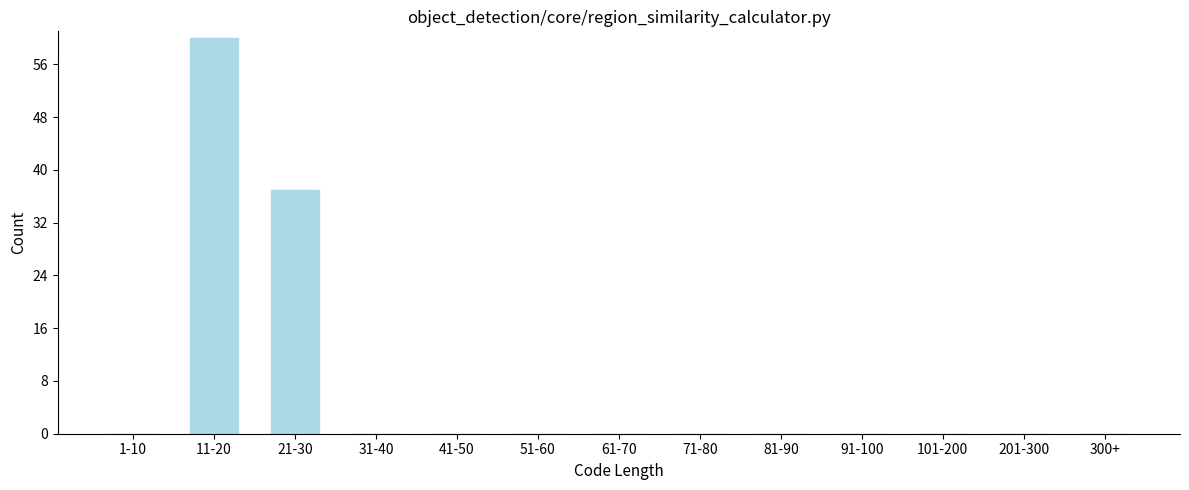

Reading left to right, list all the values displayed in this chart.

1-10=0	11-20=60	21-30=37	31-40=0	41-50=0	51-60=0	61-70=0	71-80=0	81-90=0	91-100=0	101-200=0	201-300=0	300+=0